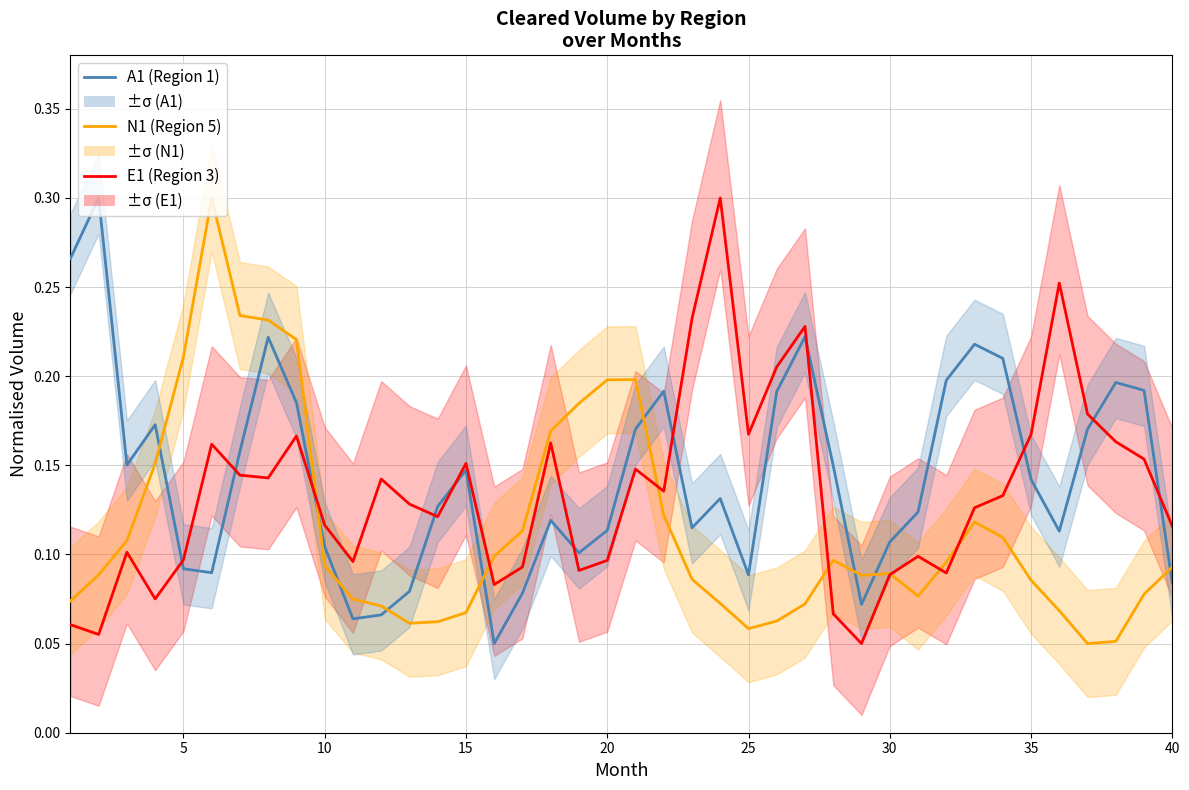

What is the smallest value displayed?

0.1